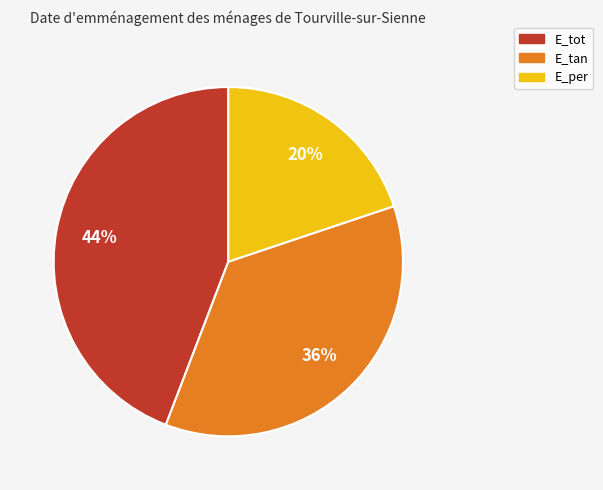

Rank the categories by value from highest to lowest.

E_tot, E_tan, E_per